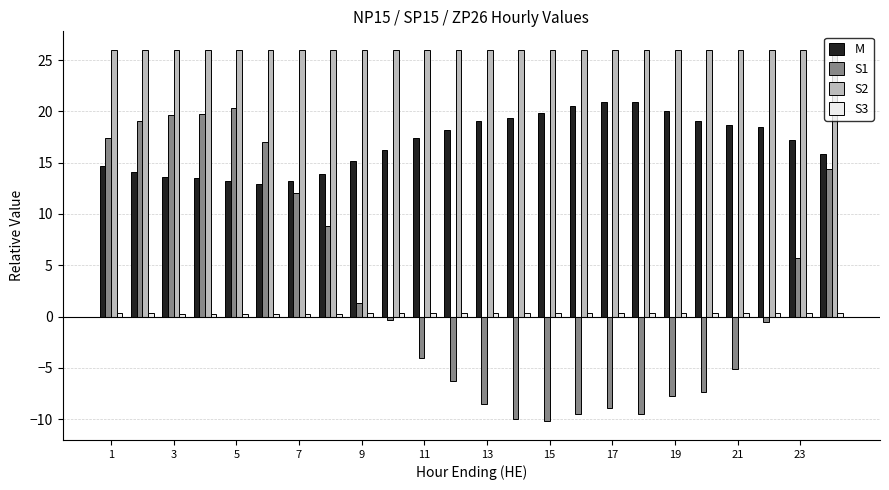

Which series has the widest spread of values?

S1